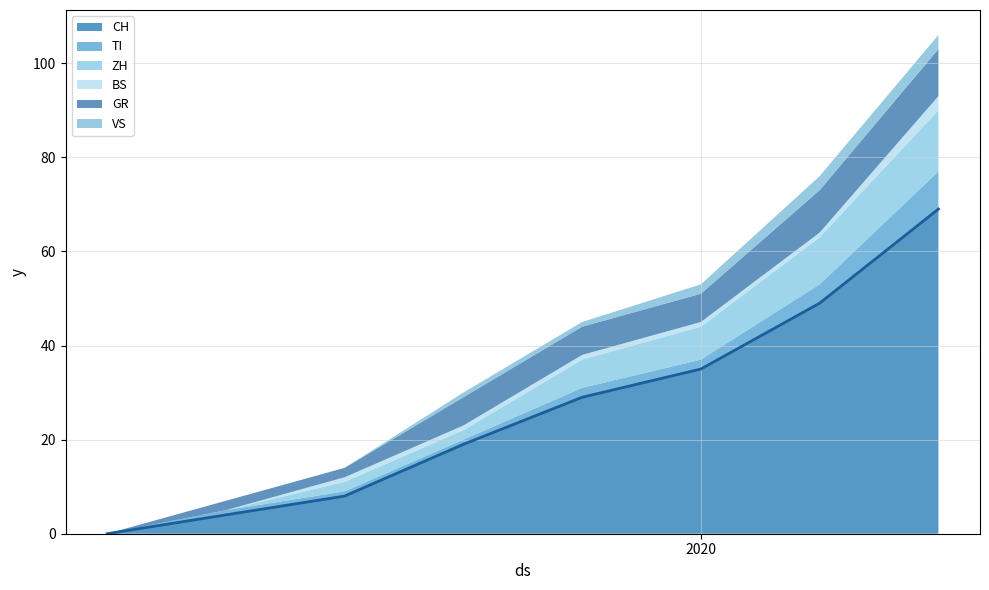

What is the label of the 12th point from the left?

2020-03-07